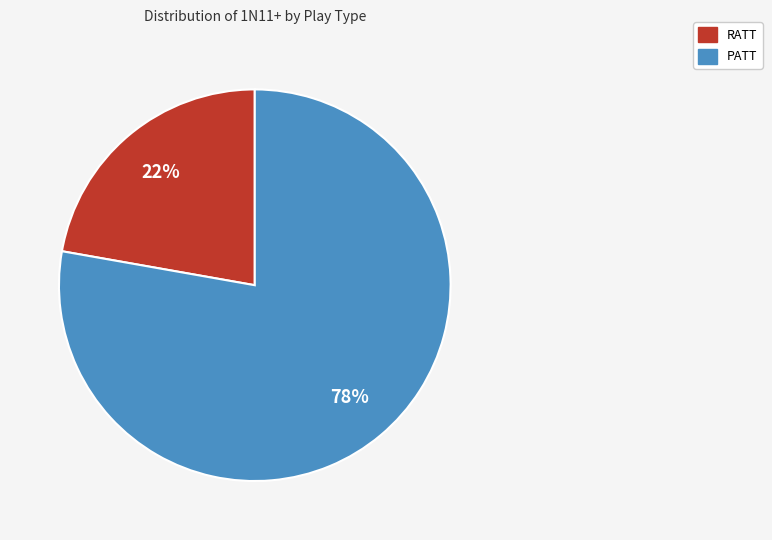

Is the sum of RATT and PATT greater than half?

Yes